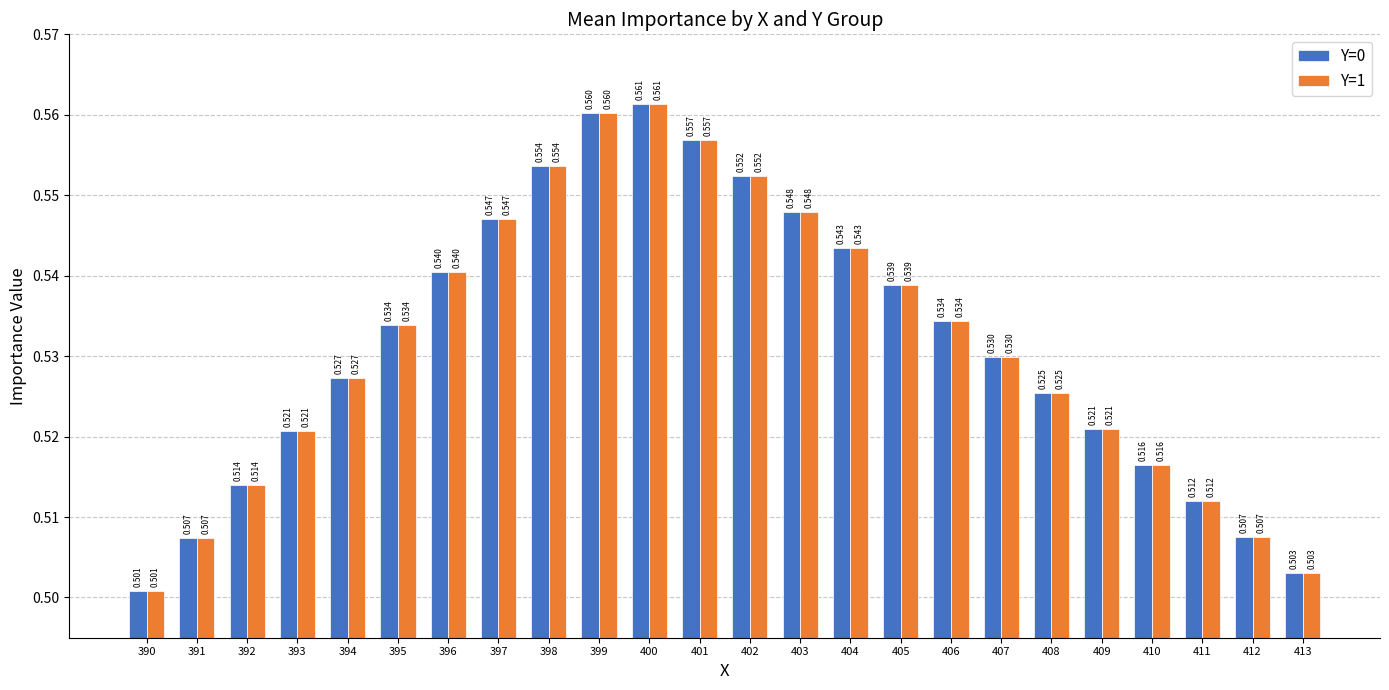

What is the value of the Y=0 bar at the 20th from the left?

0.5